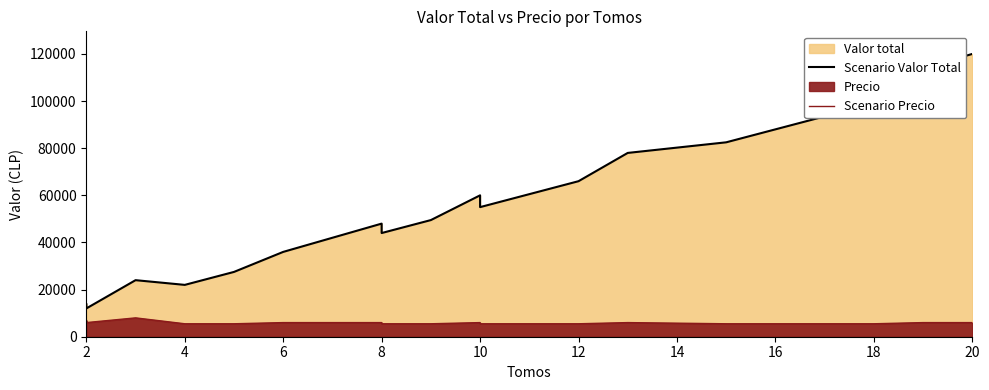

Between 16 and 12, which is larger?

16